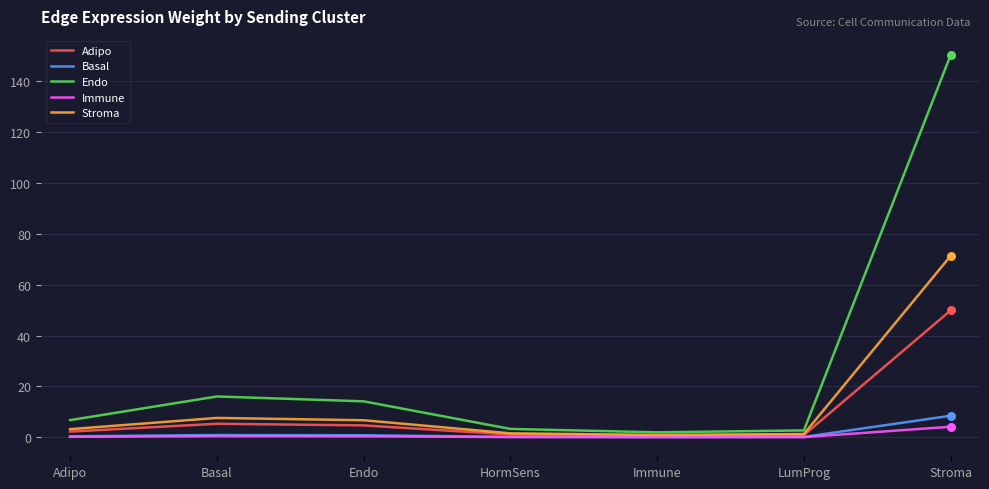

Is the value of Stroma at Stroma greater than the value of Immune at HormSens?

Yes